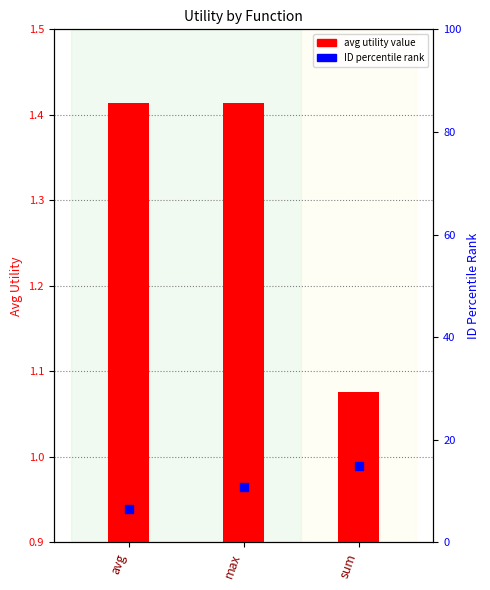

Which series contains the highest Y value?

ID pct rank